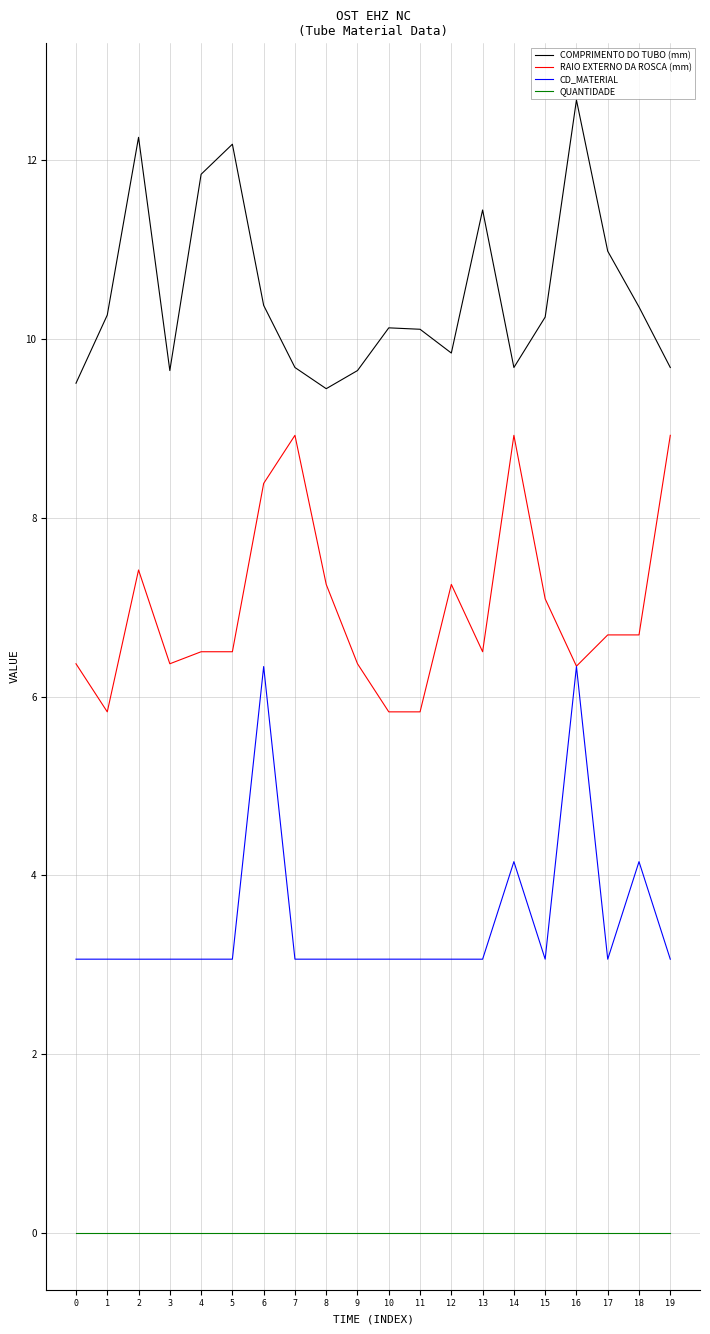

What is the maximum value shown in the chart?

12.7